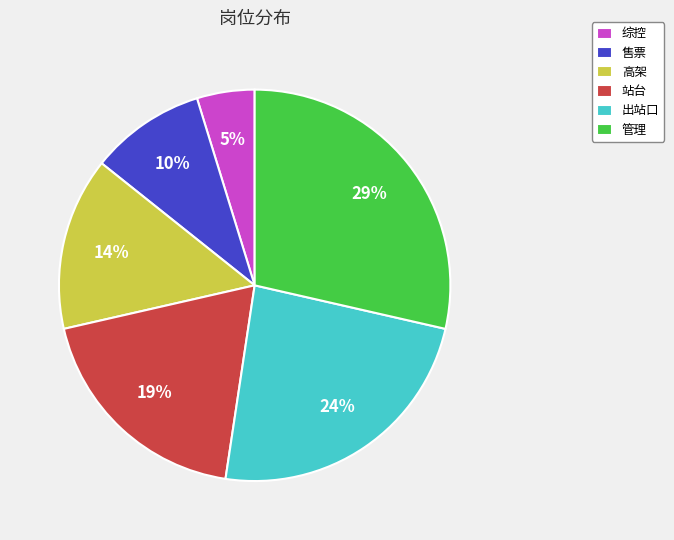

Between 高架 and 站台, which is larger?

站台